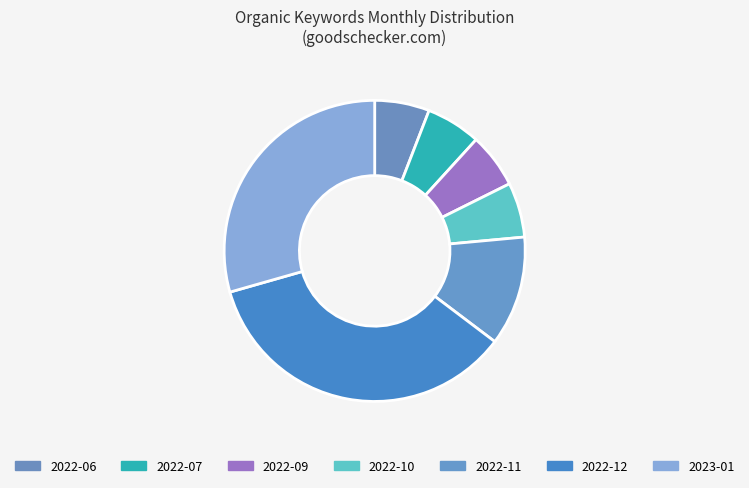

How many segments does this pie chart have?

7